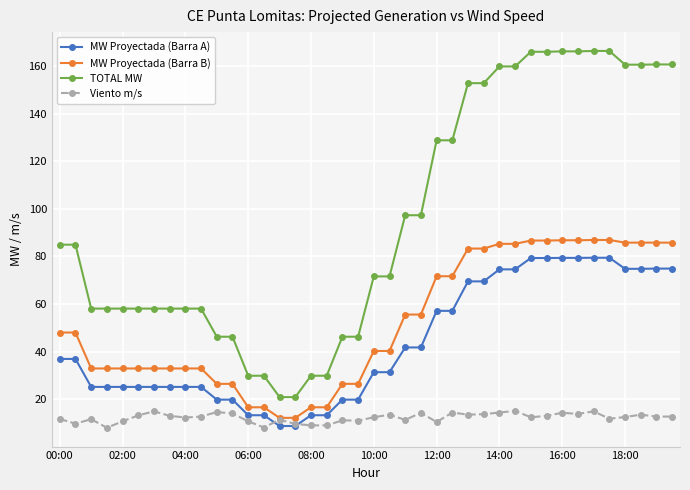

What is the value of the Viento m/s point at the 26th from the left?

14.4